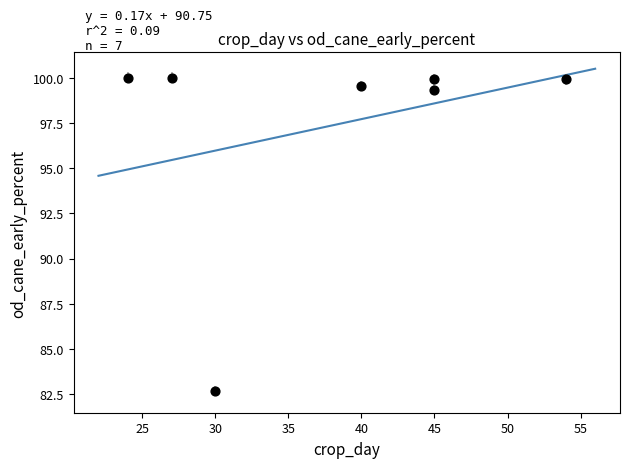

What is the average Y value?

97.3